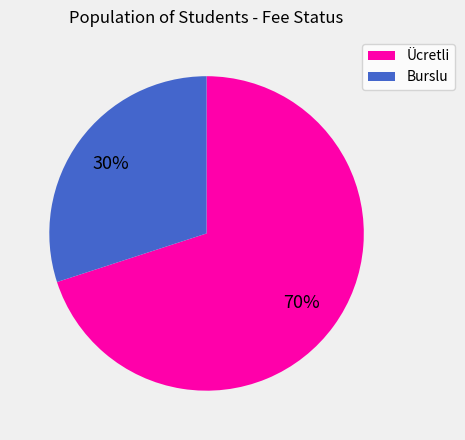

To the nearest percent, what percentage of the pie is Ücretli?

70%